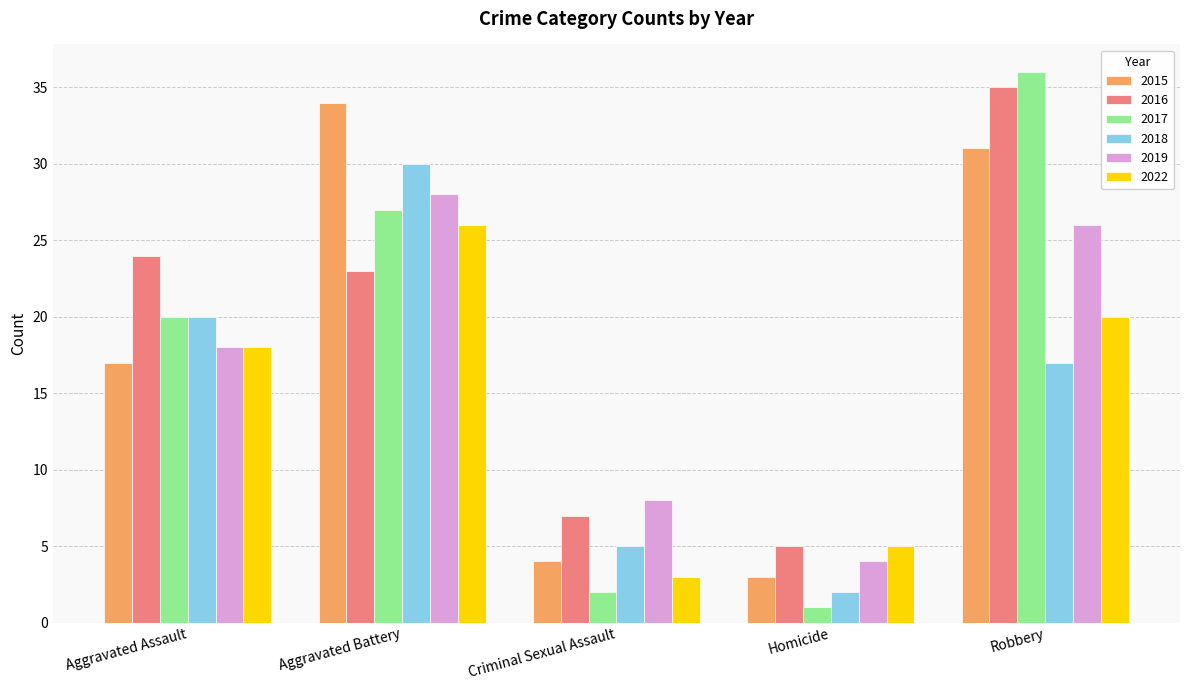

Reading left to right, extract all data points from this chart.

2015: Aggravated Assault=17	Aggravated Battery=34	Criminal Sexual Assault=4	Homicide=3	Robbery=31
2016: Aggravated Assault=24	Aggravated Battery=23	Criminal Sexual Assault=7	Homicide=5	Robbery=35
2017: Aggravated Assault=20	Aggravated Battery=27	Criminal Sexual Assault=2	Homicide=1	Robbery=36
2018: Aggravated Assault=20	Aggravated Battery=30	Criminal Sexual Assault=5	Homicide=2	Robbery=17
2019: Aggravated Assault=18	Aggravated Battery=28	Criminal Sexual Assault=8	Homicide=4	Robbery=26
2022: Aggravated Assault=18	Aggravated Battery=26	Criminal Sexual Assault=3	Homicide=5	Robbery=20